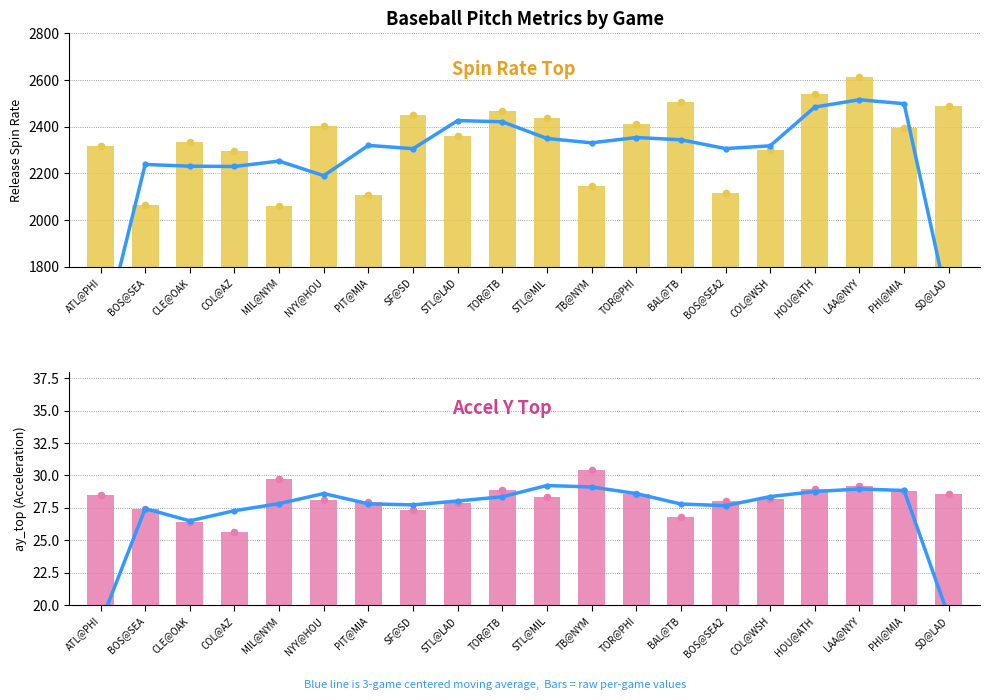

Is the value of release_spin_rate_top at SF@SD greater than the value of ay_top at CLE@OAK?

Yes